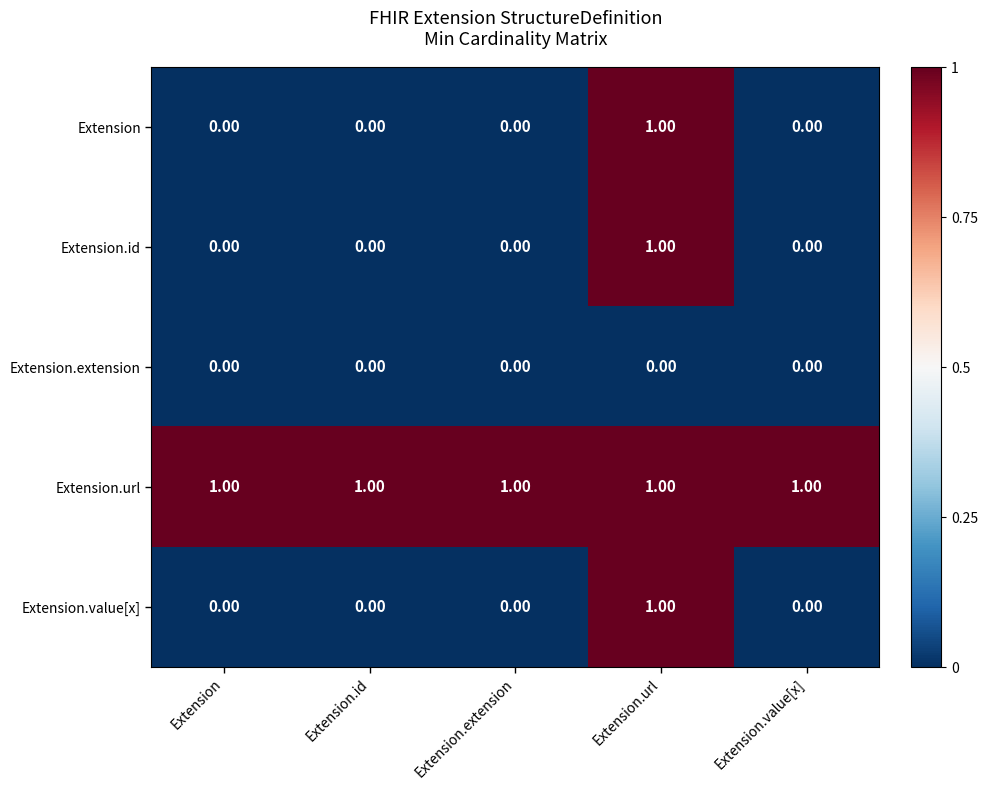

What is the difference between the highest and lowest values at Extension.url?

1